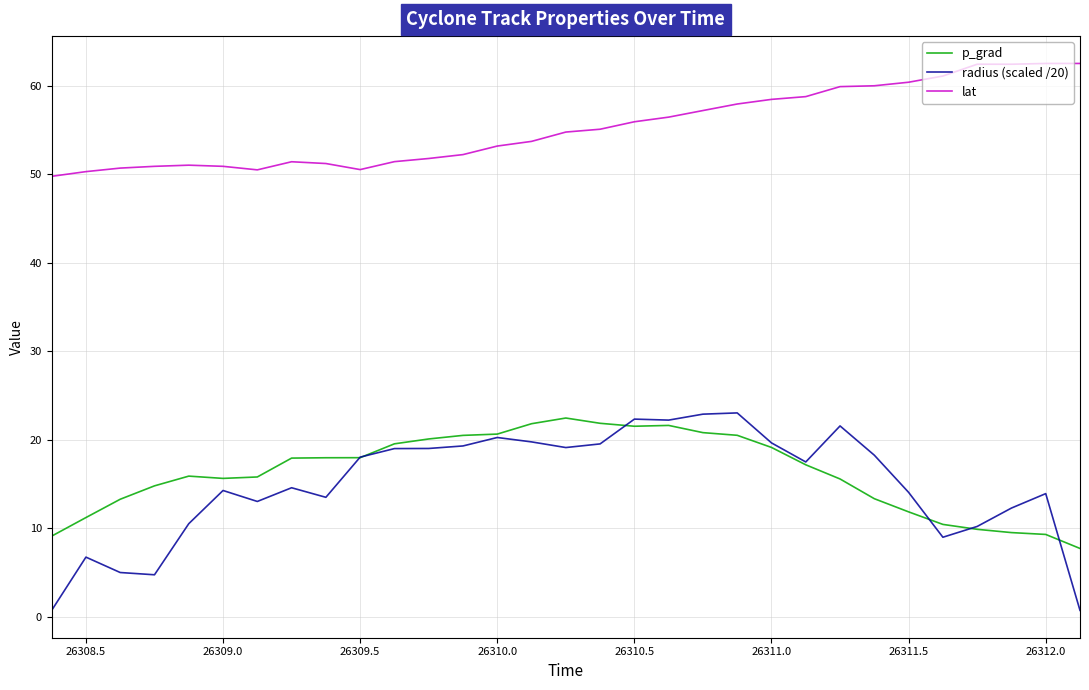

What is the sum of all radius (scaled /20) values?

464.6